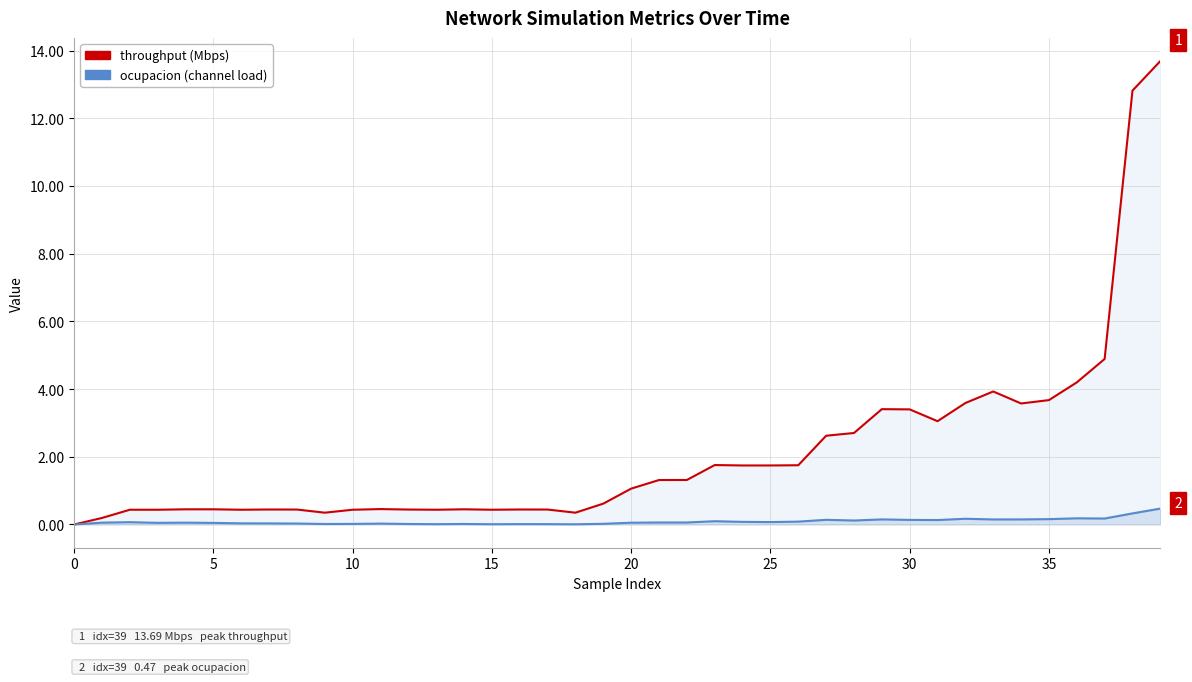

Which series changed the most between 24 and 38?

throughput